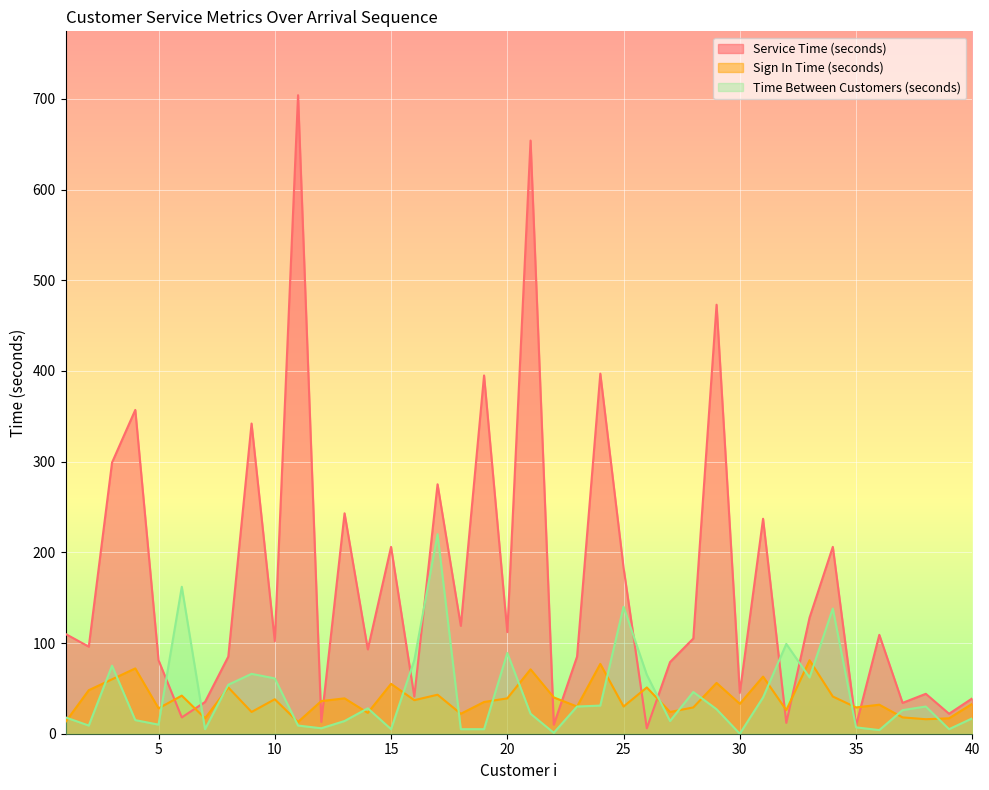

Which series ends up on top after the final intersection of Sign In Time (seconds) and Service Time (seconds)?

Service Time (seconds)